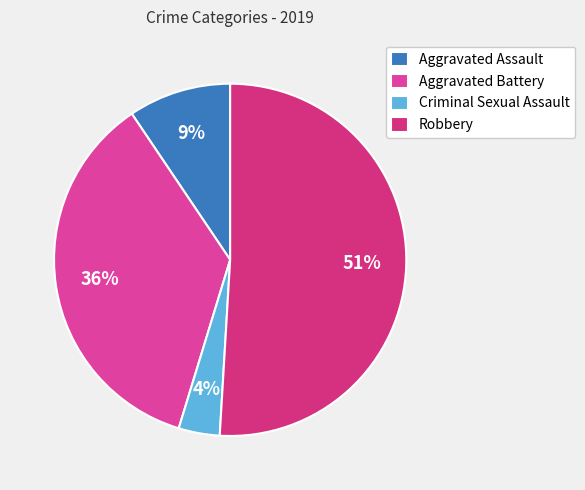

To the nearest percent, what is the difference between the largest and smallest slice percentages?

47%